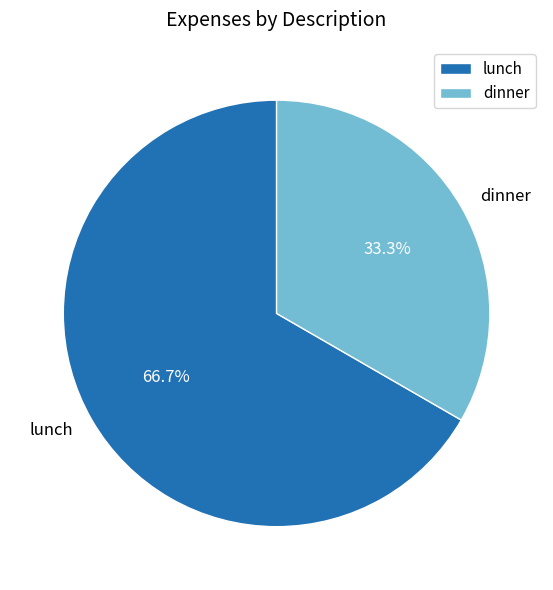

Rank the categories by value from lowest to highest.

dinner, lunch